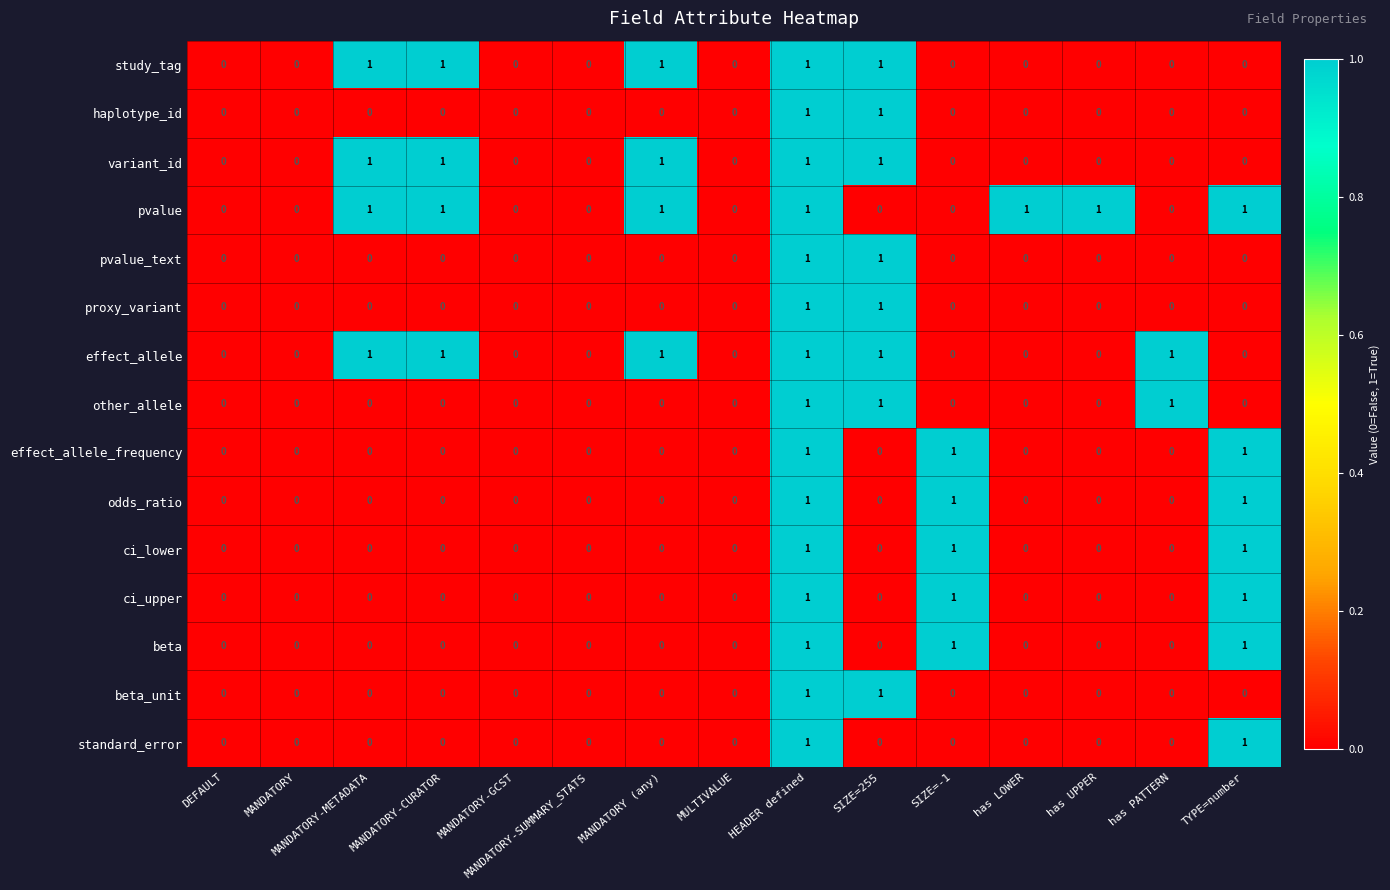

What is the maximum value shown in the chart?

1